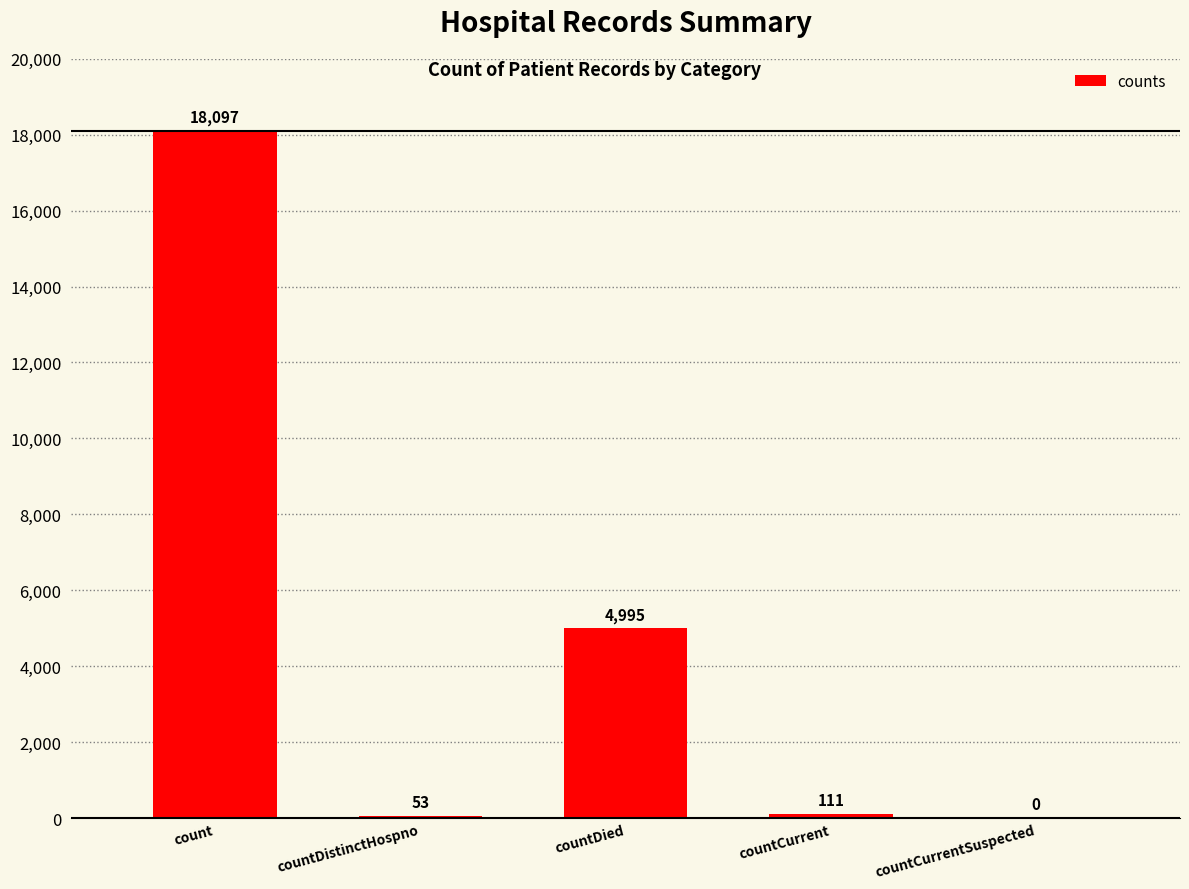

At which category does the chart reach its peak across all series?

count